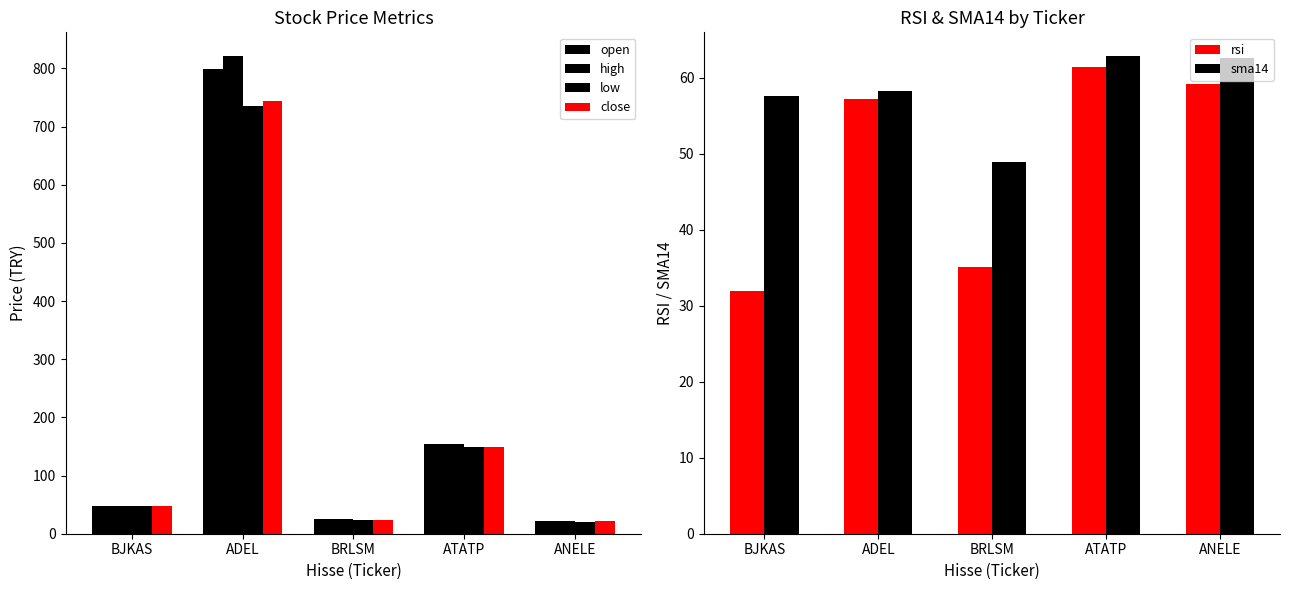

Which series has the largest total across all categories?

high